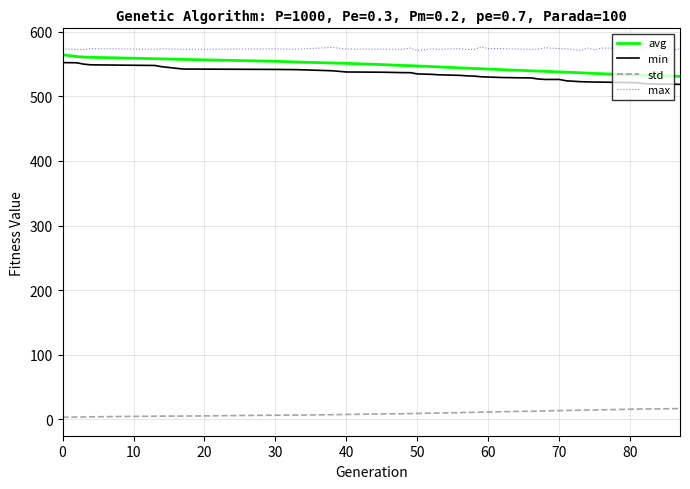

What is the maximum value for min?

552.2